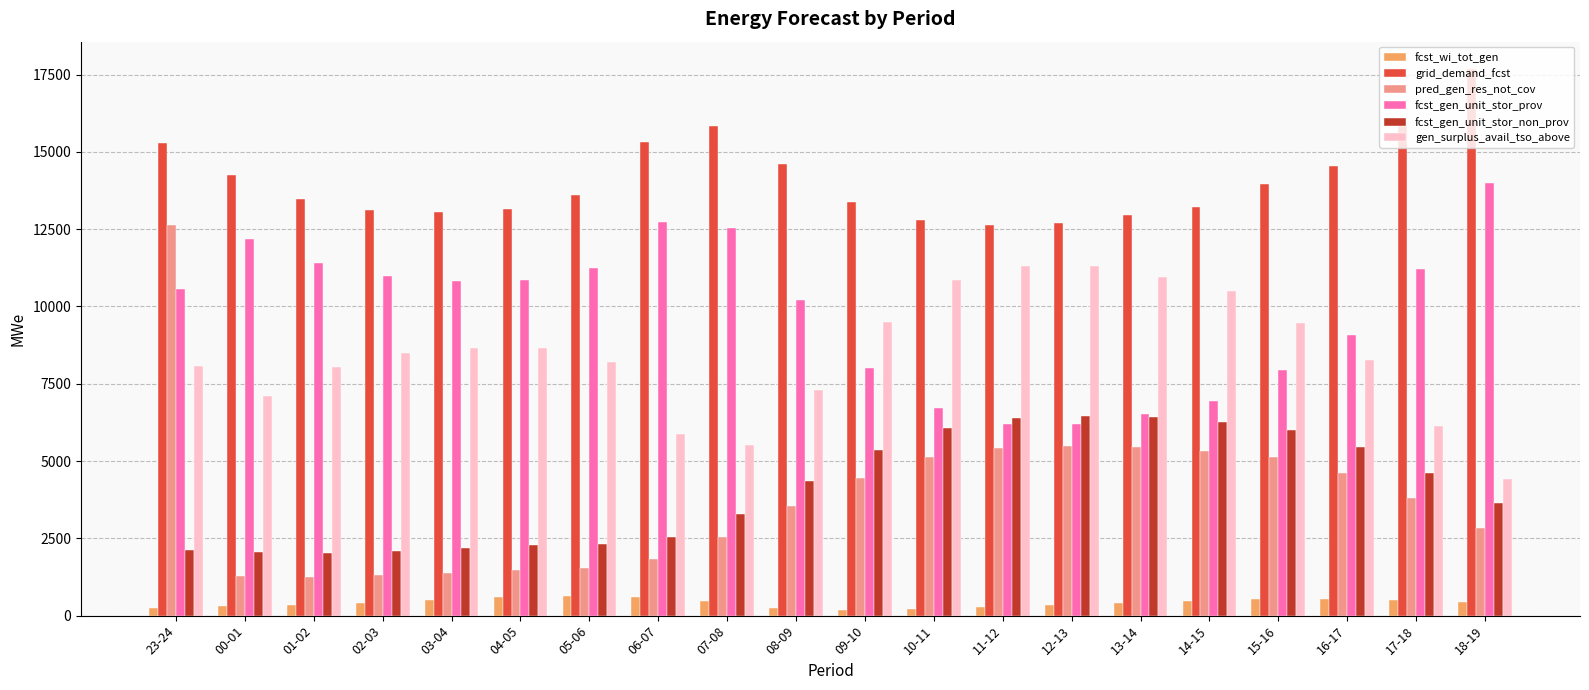

What position from the right is 03-04?

16